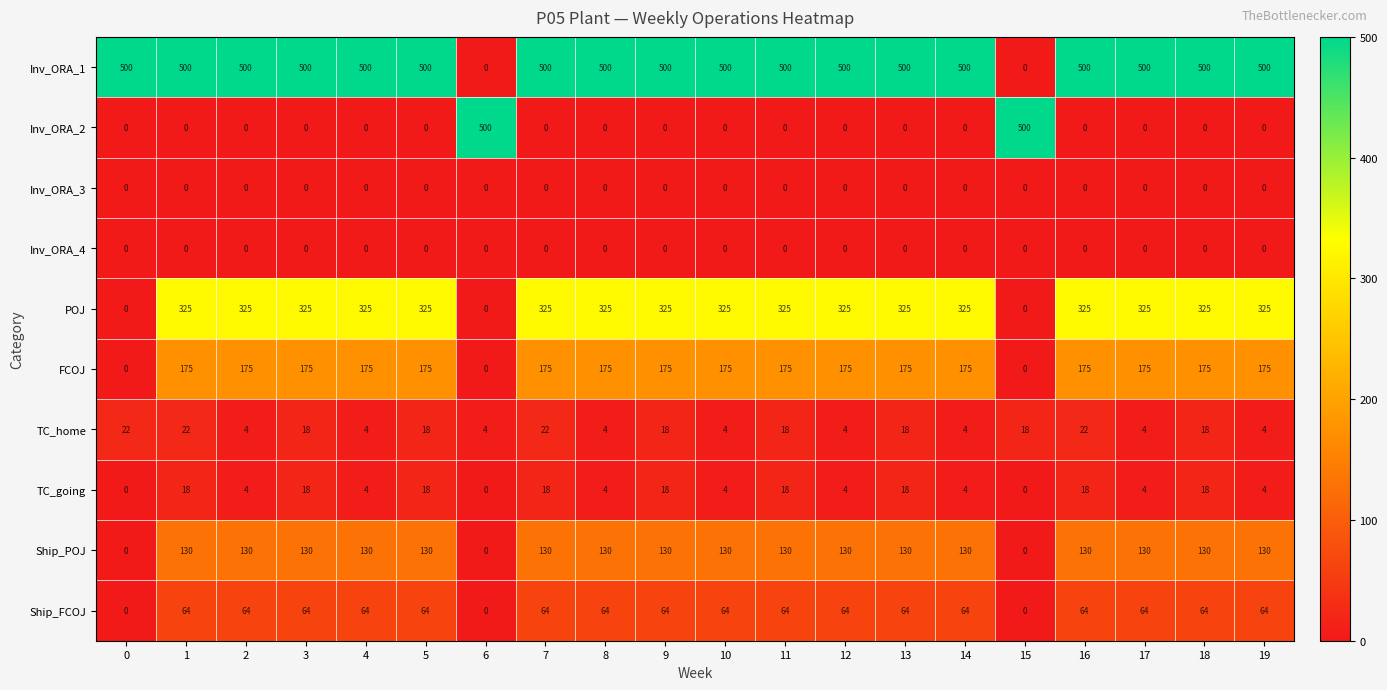

The POJ series shows -195 at 15. True or false?

False